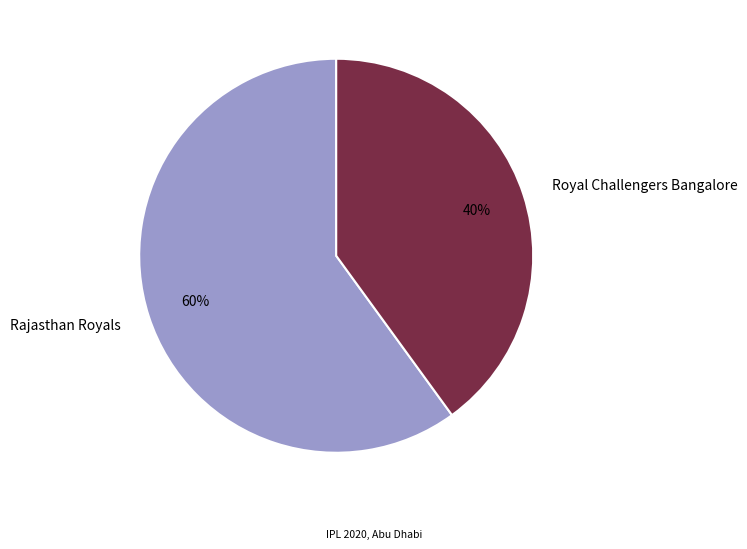

Count the number of slices in the pie.

2